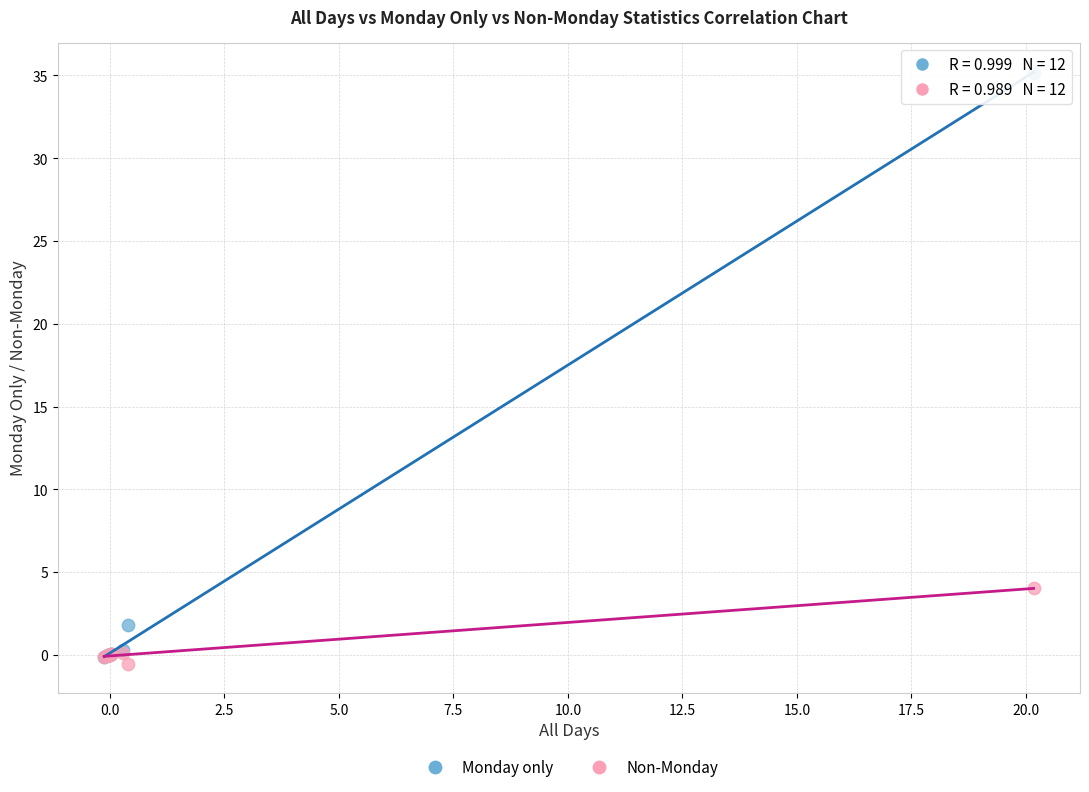

Which series contains the highest Y value?

Monday only